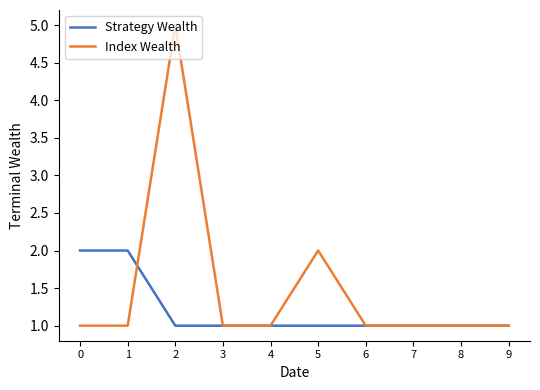

What is the approximate value of Strategy Wealth at 3?

1